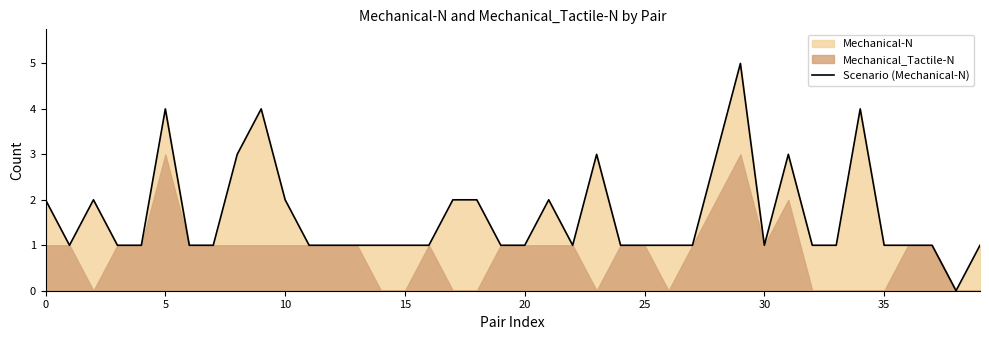

How many values are between 1 and 2?

31